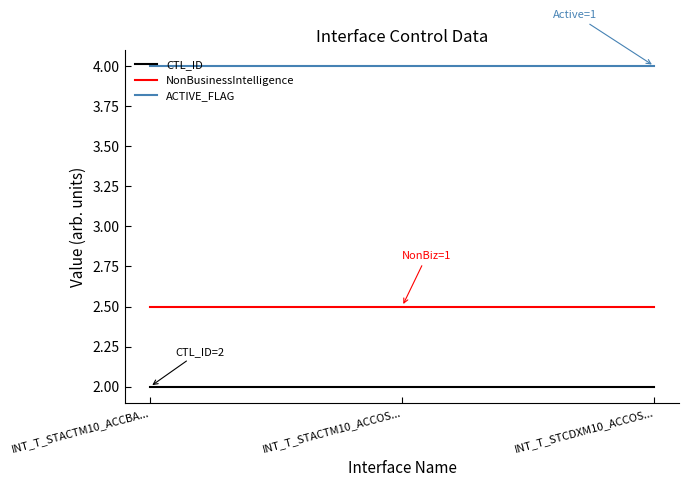

What is the total value across all series at INT_T_STCDXM10_ACCOS...?

8.5